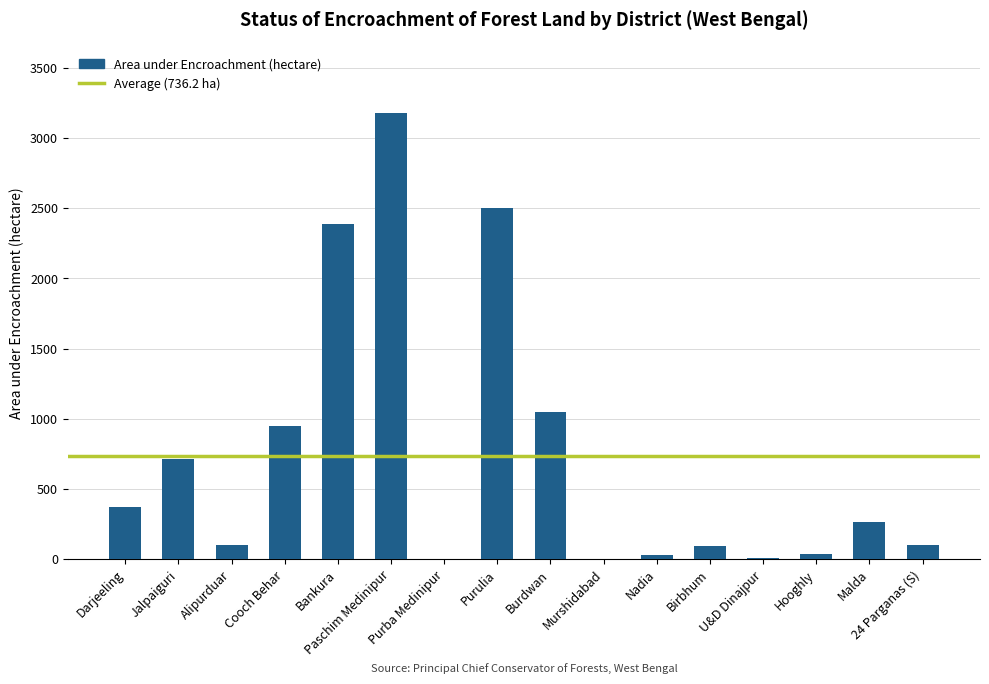

At which label is the value closest to 1588?

Burdwan